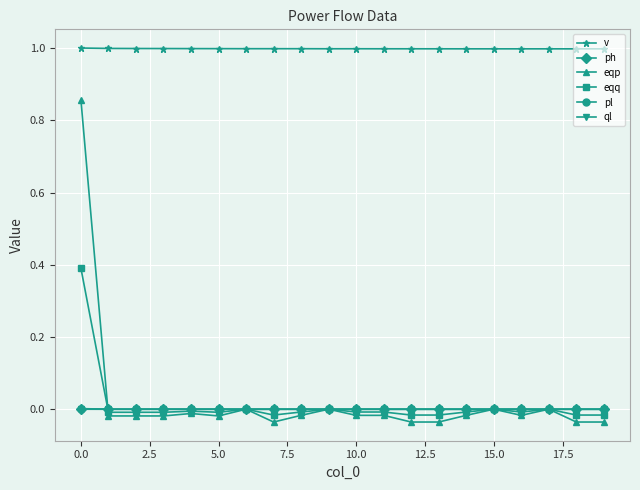

True or false: eqq has more than 1 interior local peaks.

True